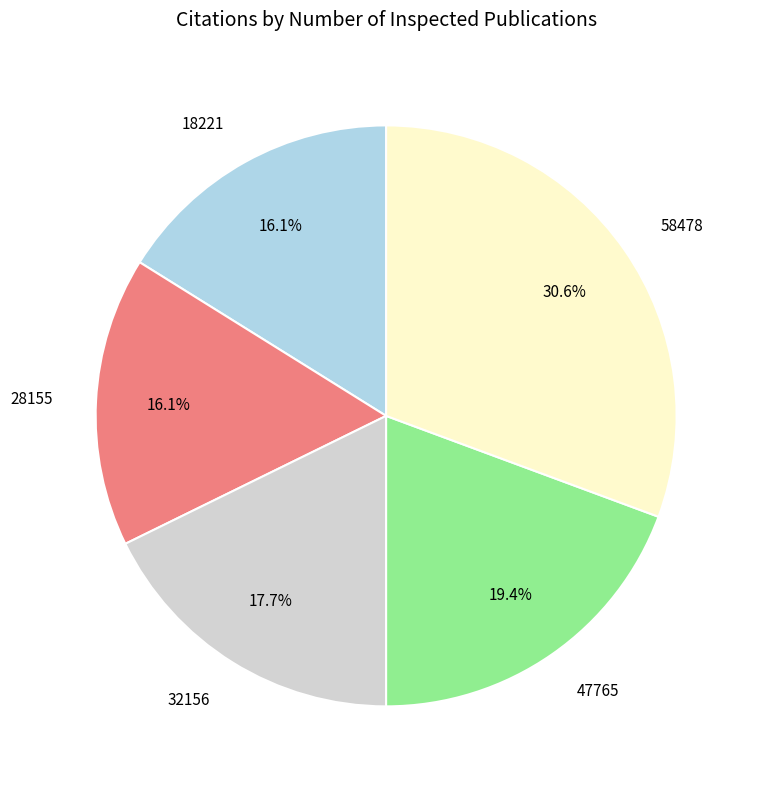

To the nearest percent, what is the combined percentage of 47765 and 32156?

37%